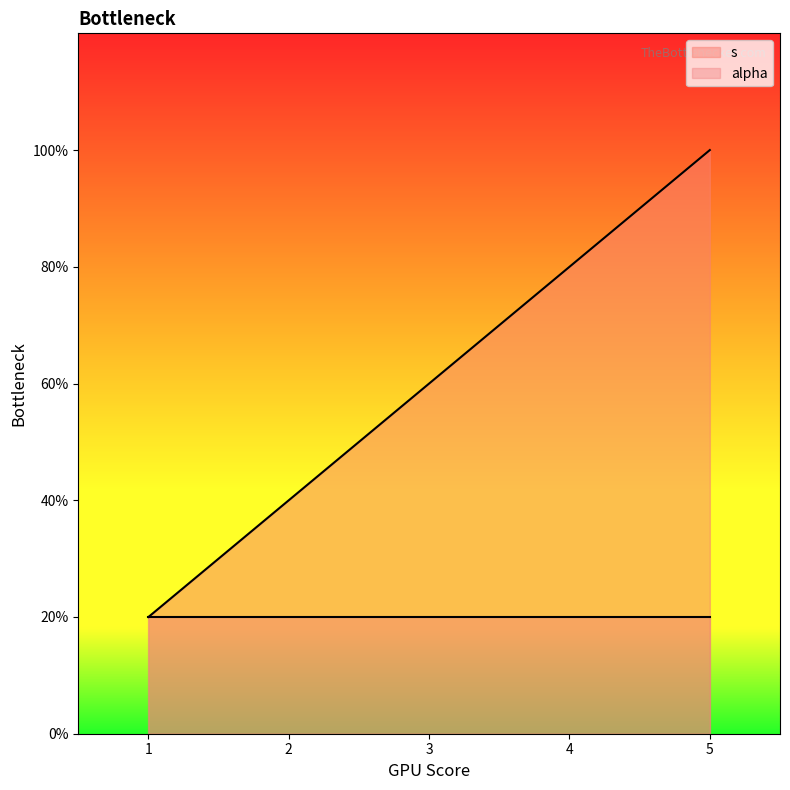

The chart shows a value of 3 at 5. True or false?

False